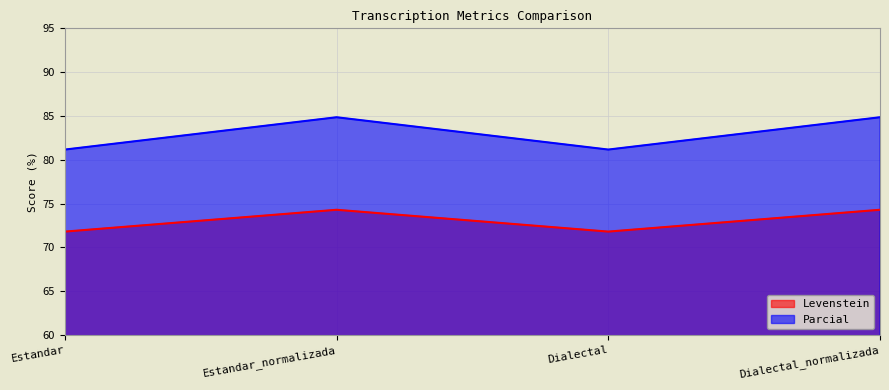

What is the approximate value of Levenstein at Dialectal?

71.8